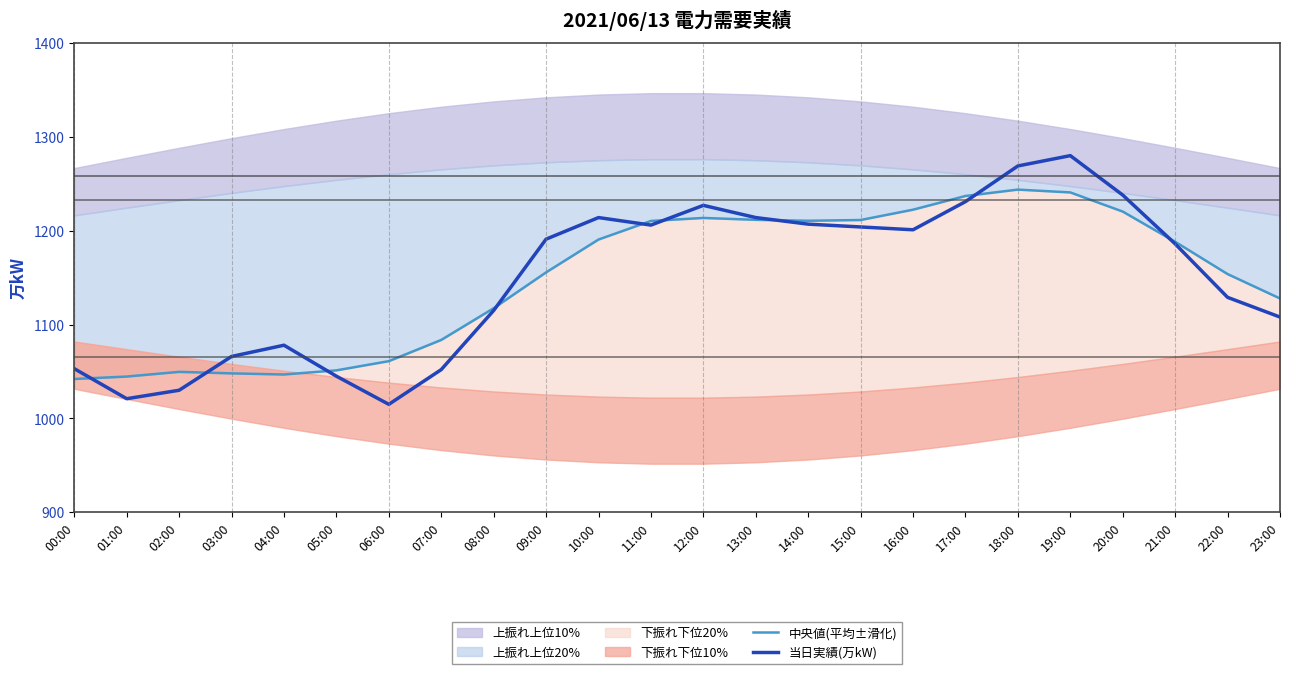

How many categories are shown in the chart?

24